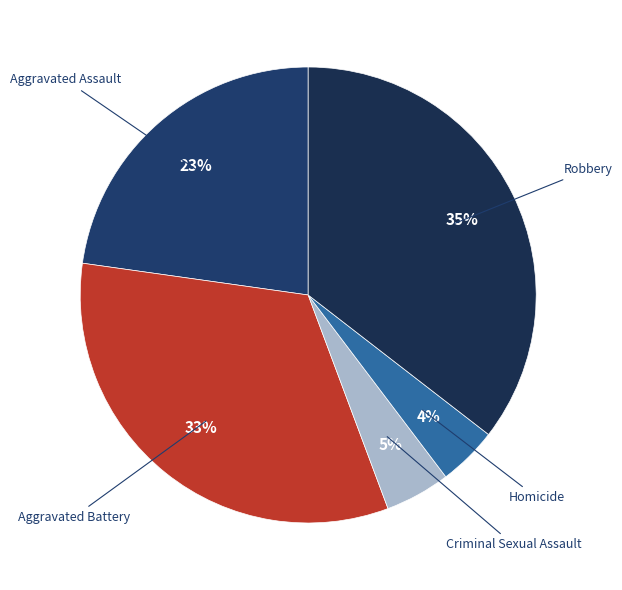

How many slices are in this pie chart?

5